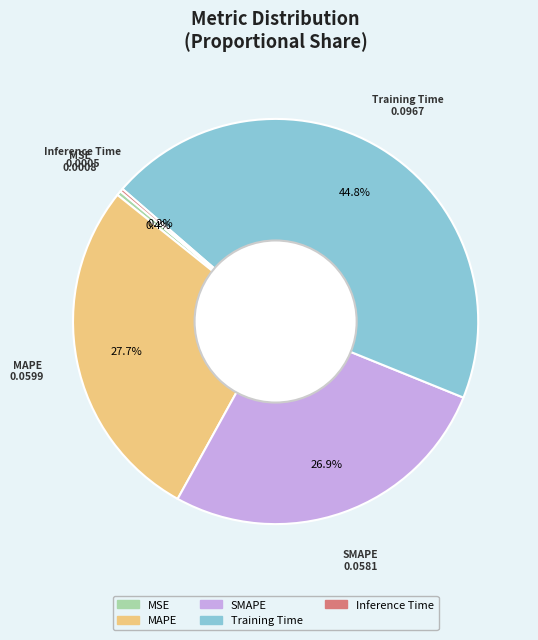

What is the largest slice in the pie chart?

Training Time